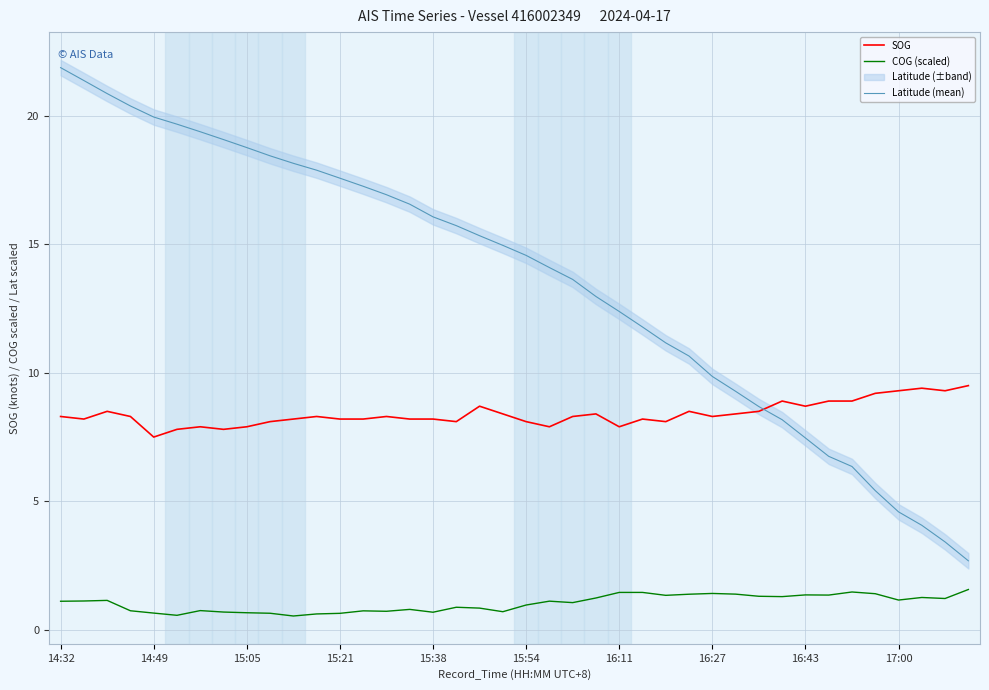

True or false: COG (scaled) has more than 2 points higher than both neighbors.

True